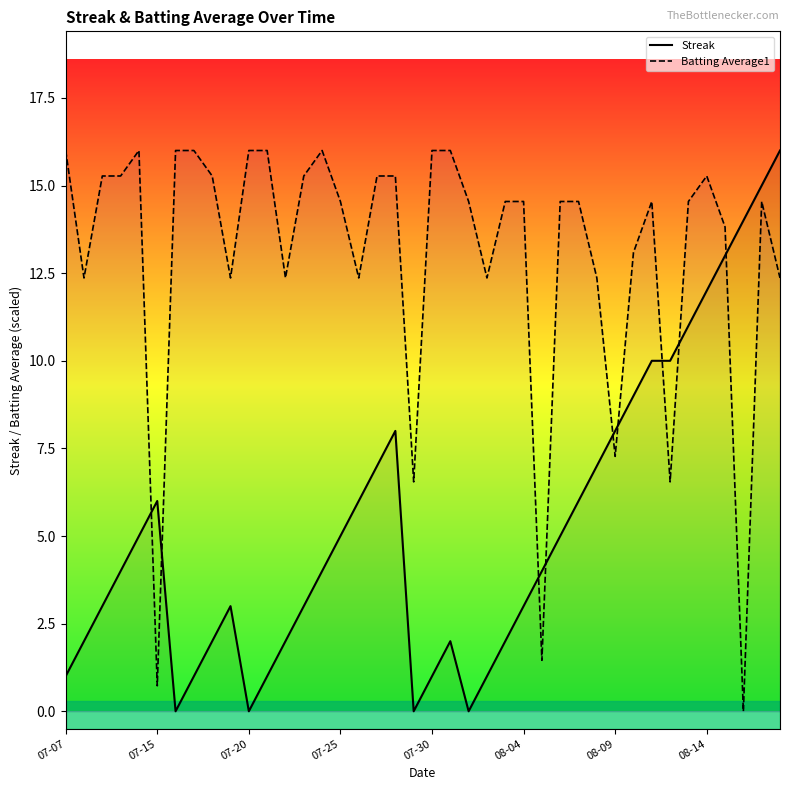

True or false: Streak has a value of 2.8 at 12.

False